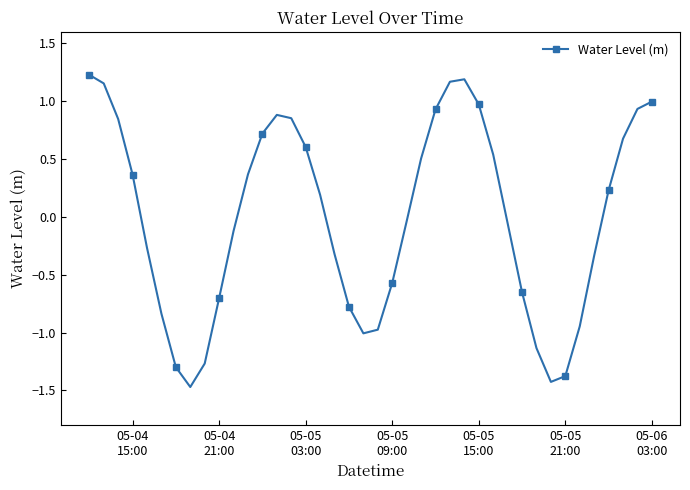

What is the value of the 13th point from the left?

0.7